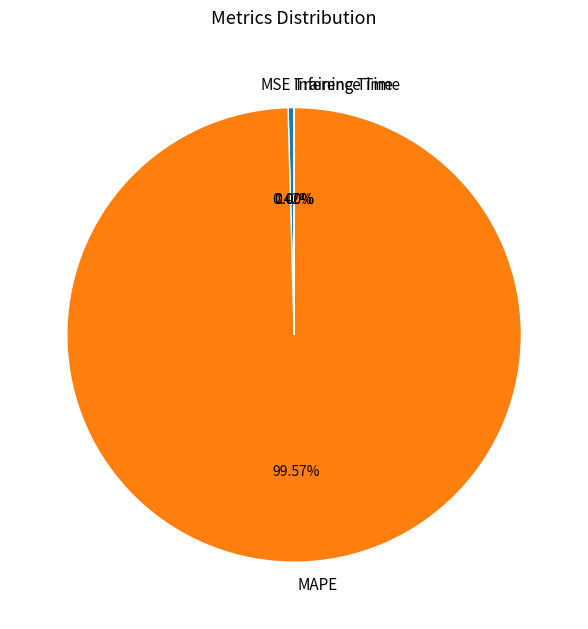

Combined, do MAPE and MSE account for over 50%?

Yes